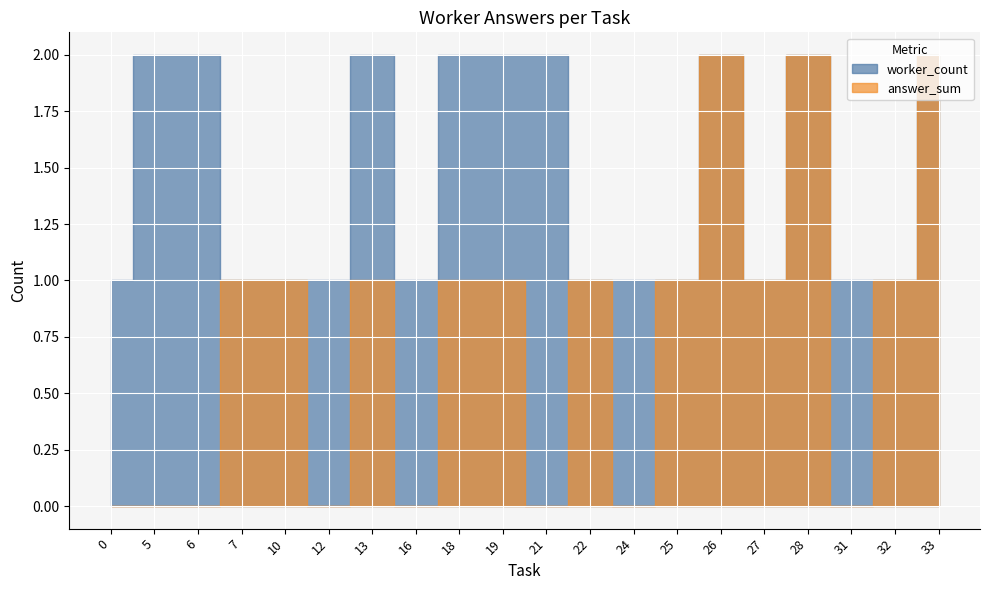

Is the value of answer_sum at 5 greater than the value of worker_count at 28?

No